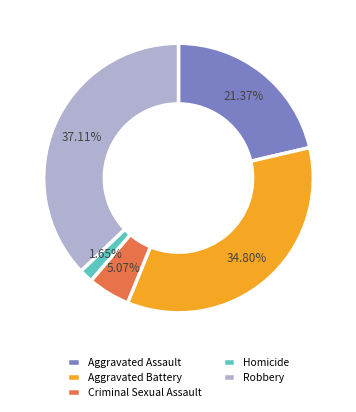

To the nearest percent, what is the difference between the Aggravated Battery and Homicide slice percentages?

33%